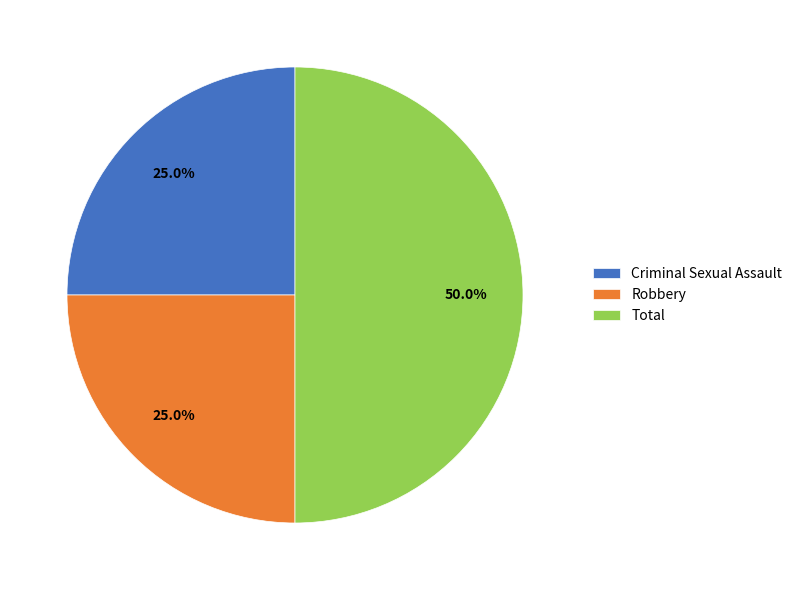

Which category has the biggest portion of the pie?

Total